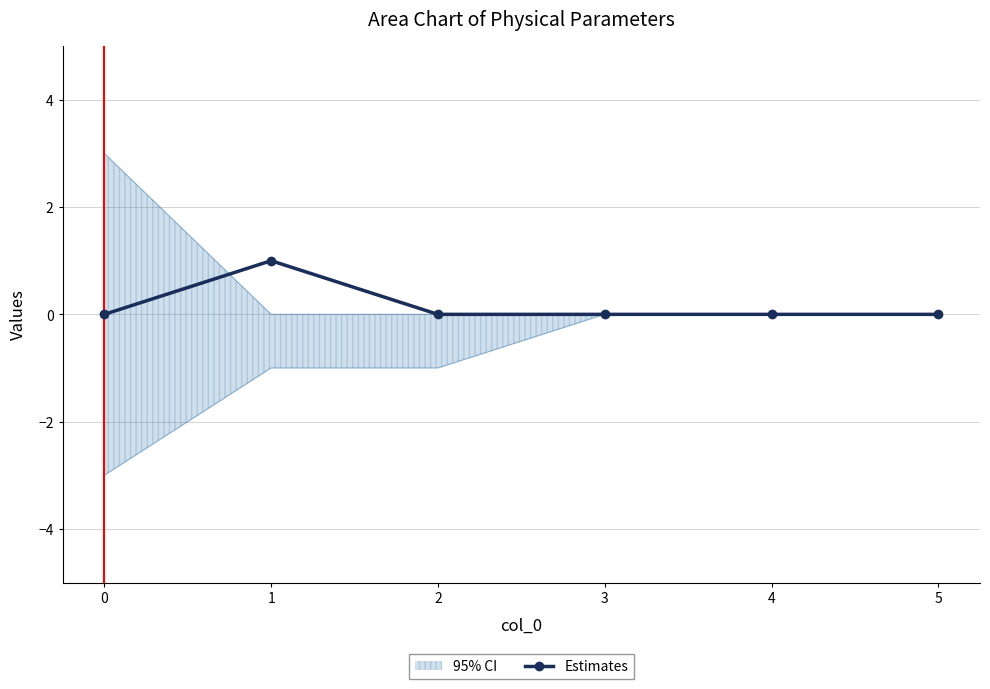

Where is the first local maximum for Estimates?

1